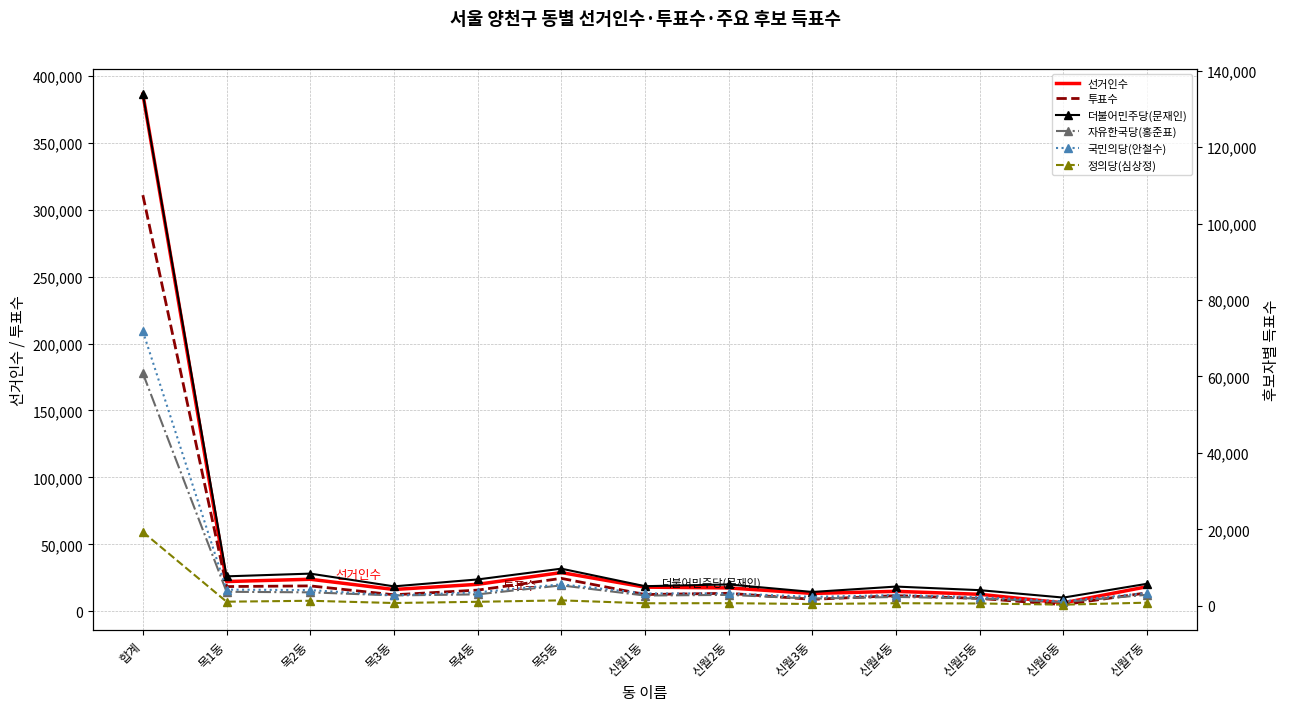

How many values in the 국민의당(안철수) series exceed 3260?

6